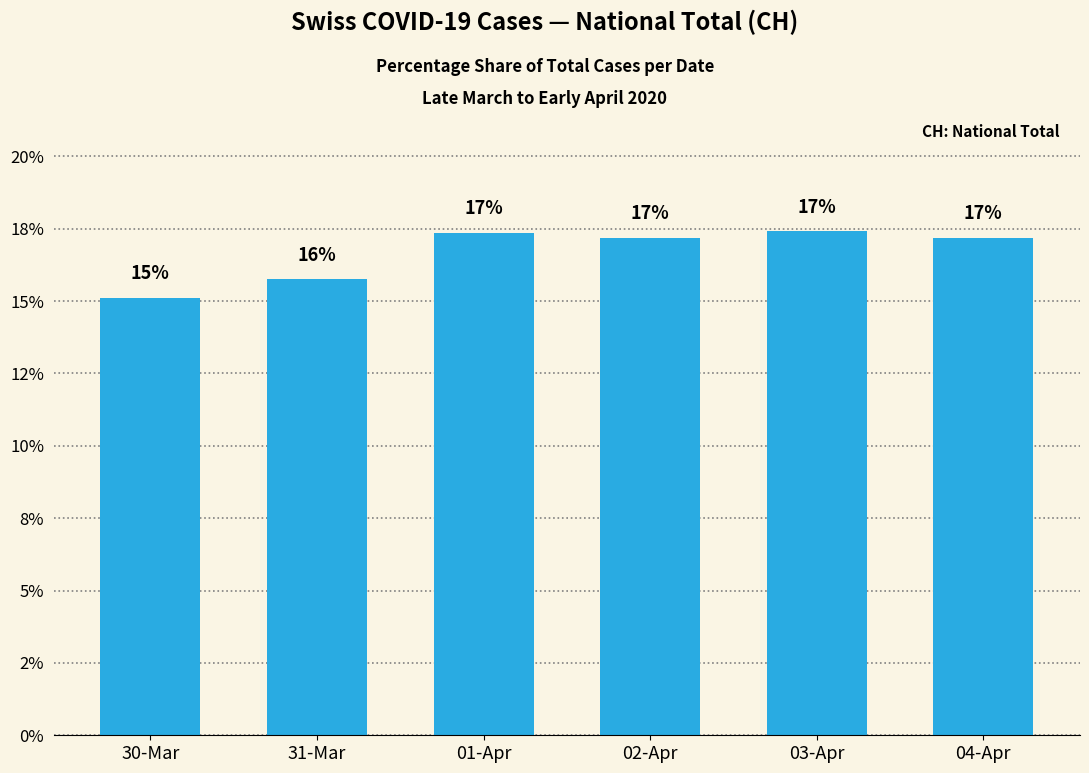

At which label is the value closest to 16?

31-Mar